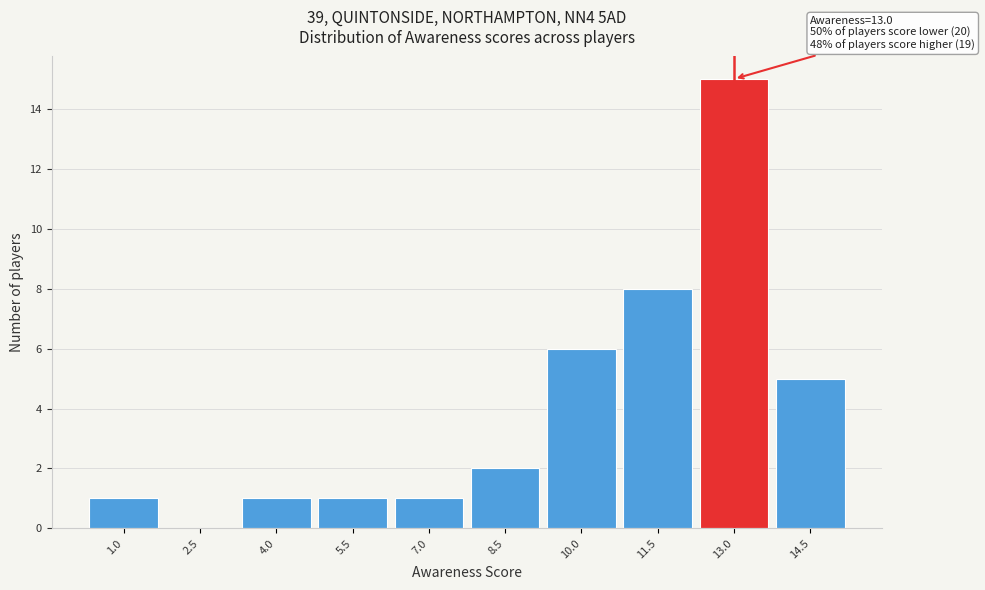

Reading right to left, what are all the values shown in this chart?

14.5=5	13.0=15	11.5=8	10.0=6	8.5=2	7.0=1	5.5=1	4.0=1	2.5=0	1.0=1